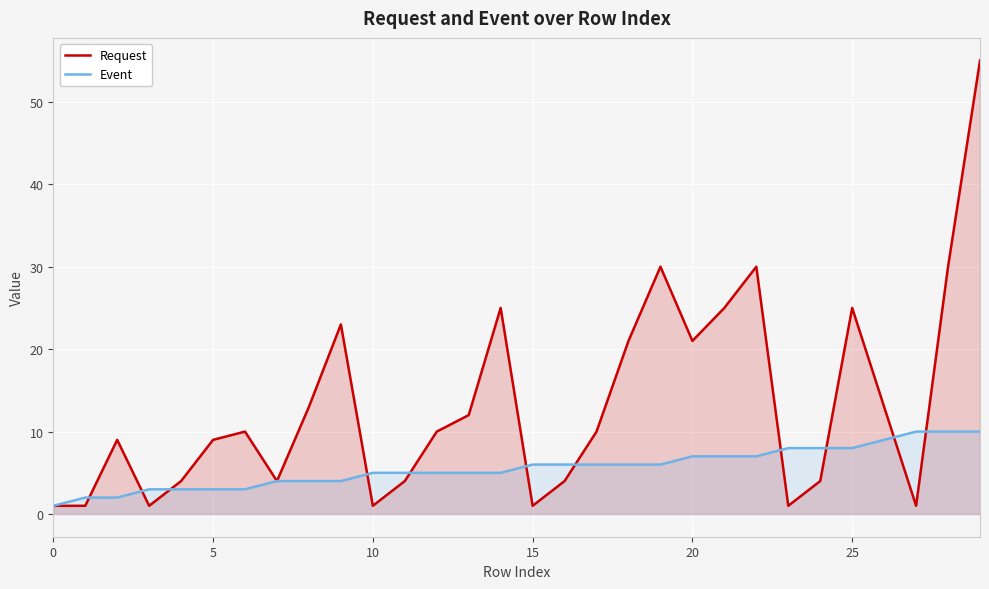

Count the Event values in the range 4 to 7.

16